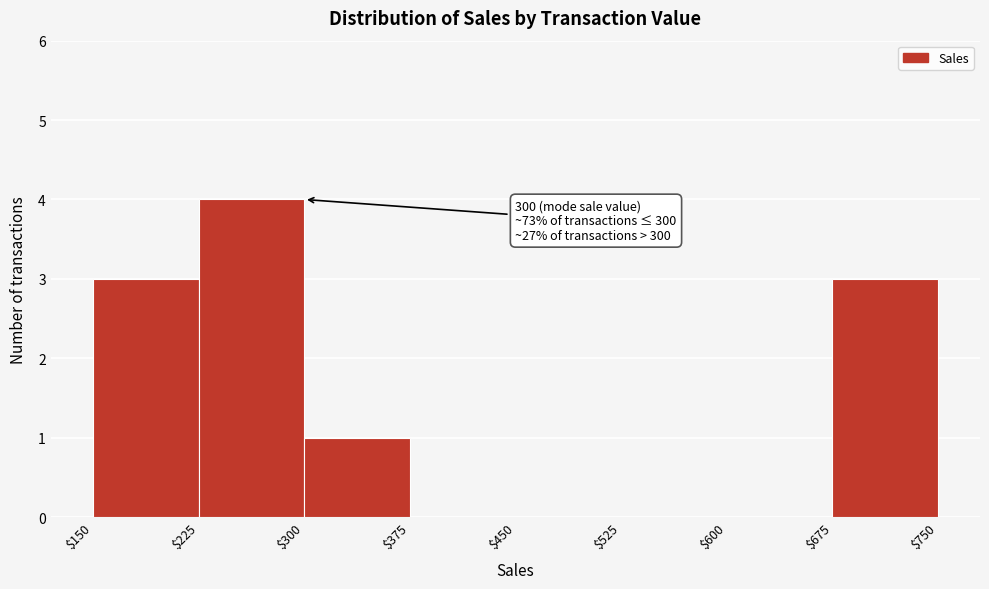

Over which range of the x-axis is the bar tallest?

$225 to $300